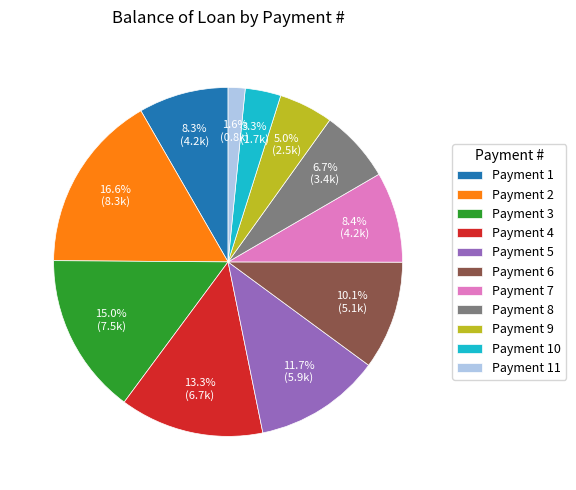

How much of the chart is everything except Payment 5?

88.3%